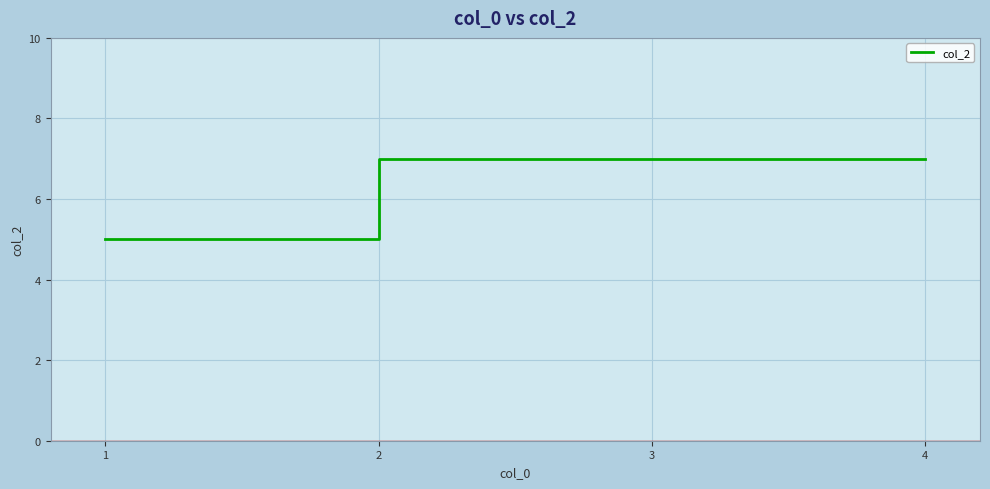

Is it true that the value at 2 is 4?

False